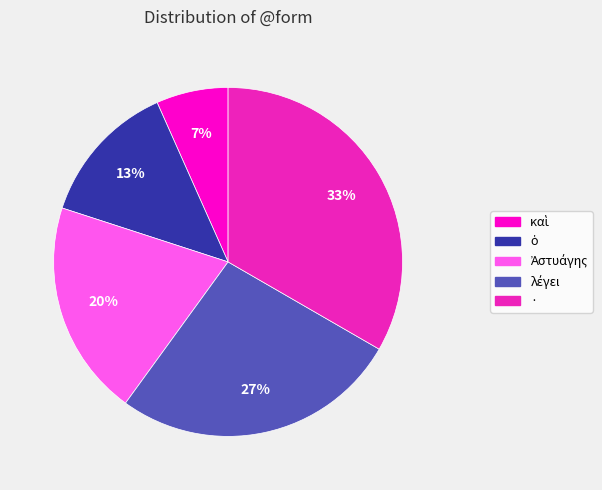

What is the largest slice in the pie chart?

·